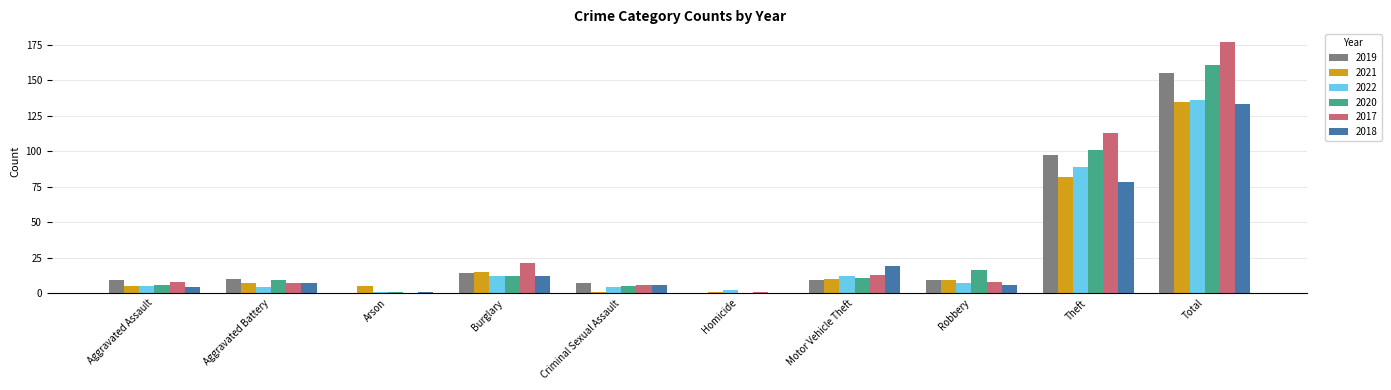

Between Aggravated Assault and Total, which series saw the biggest shift?

2017